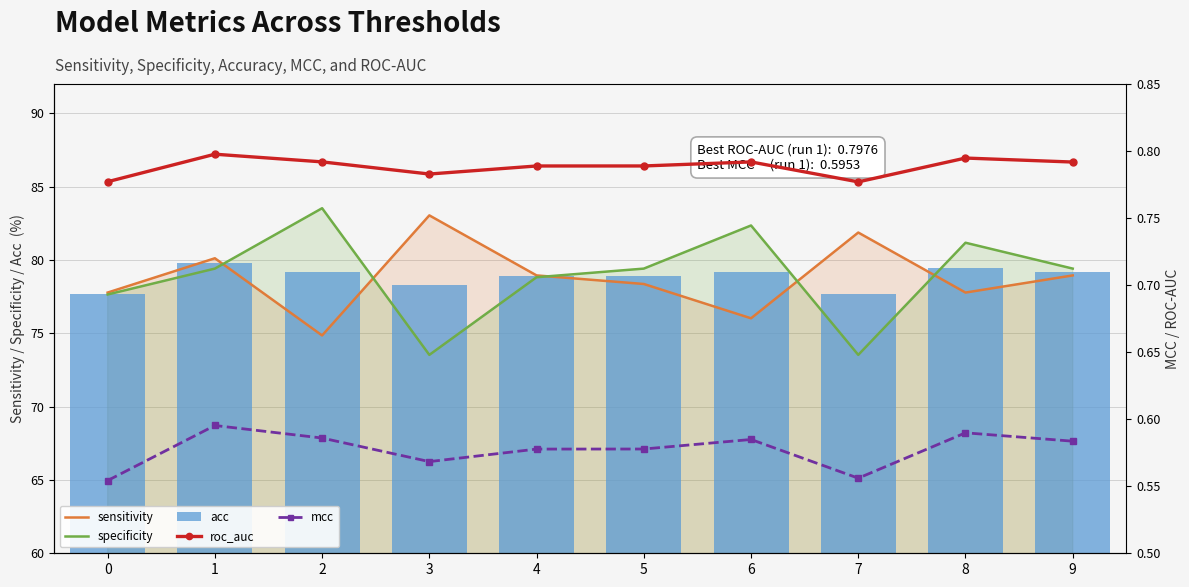

Which series has the largest total across all categories?

specificity